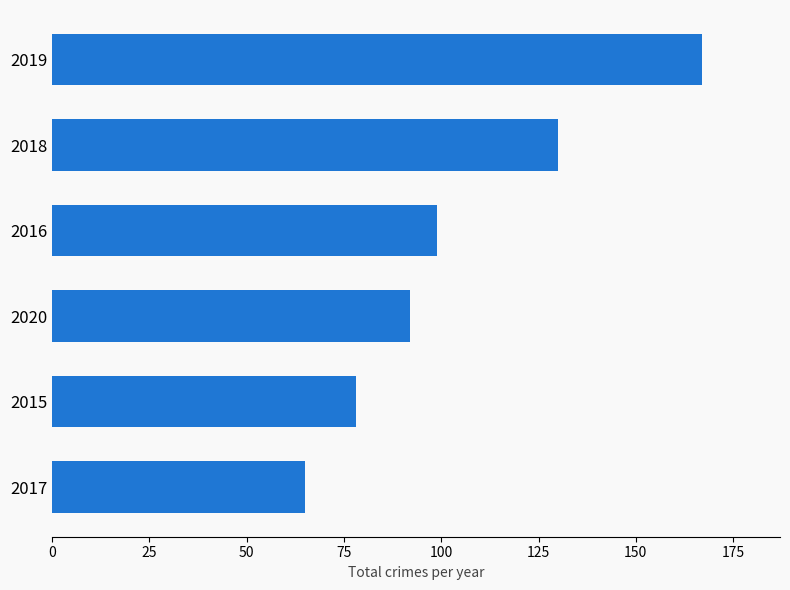

How many bars are there in total?

6